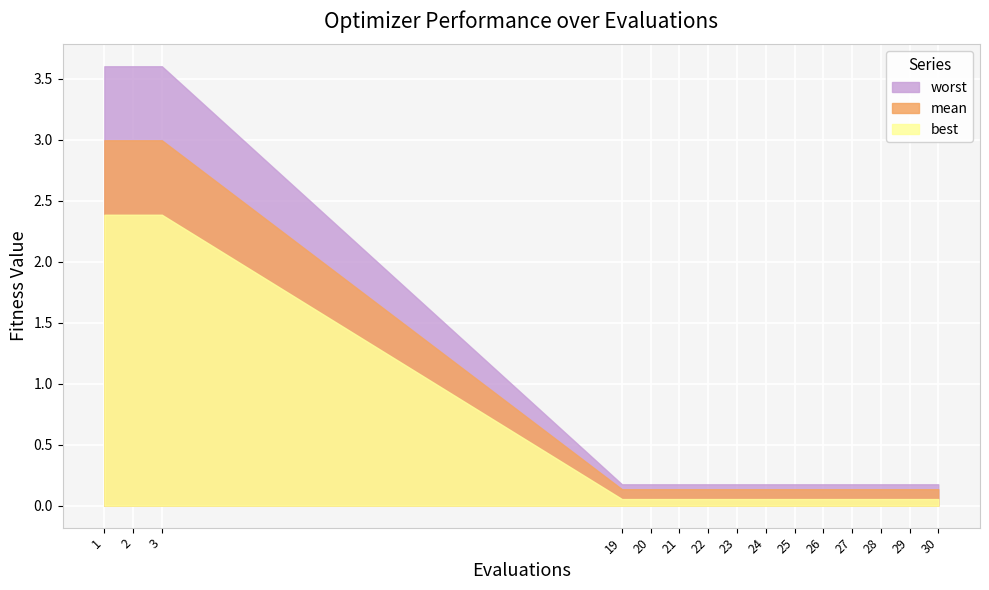

What is the value of the worst point at the 11th from the left?

0.2